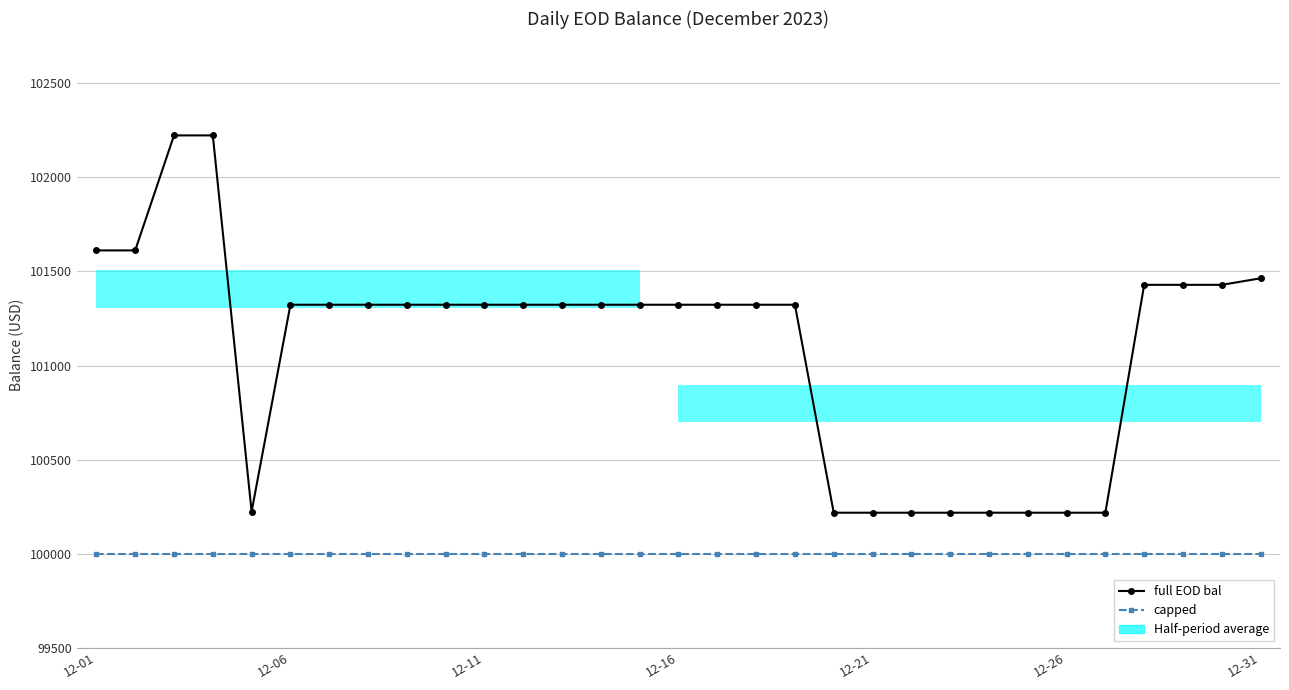

What is the minimum value shown in the chart?

100000.0